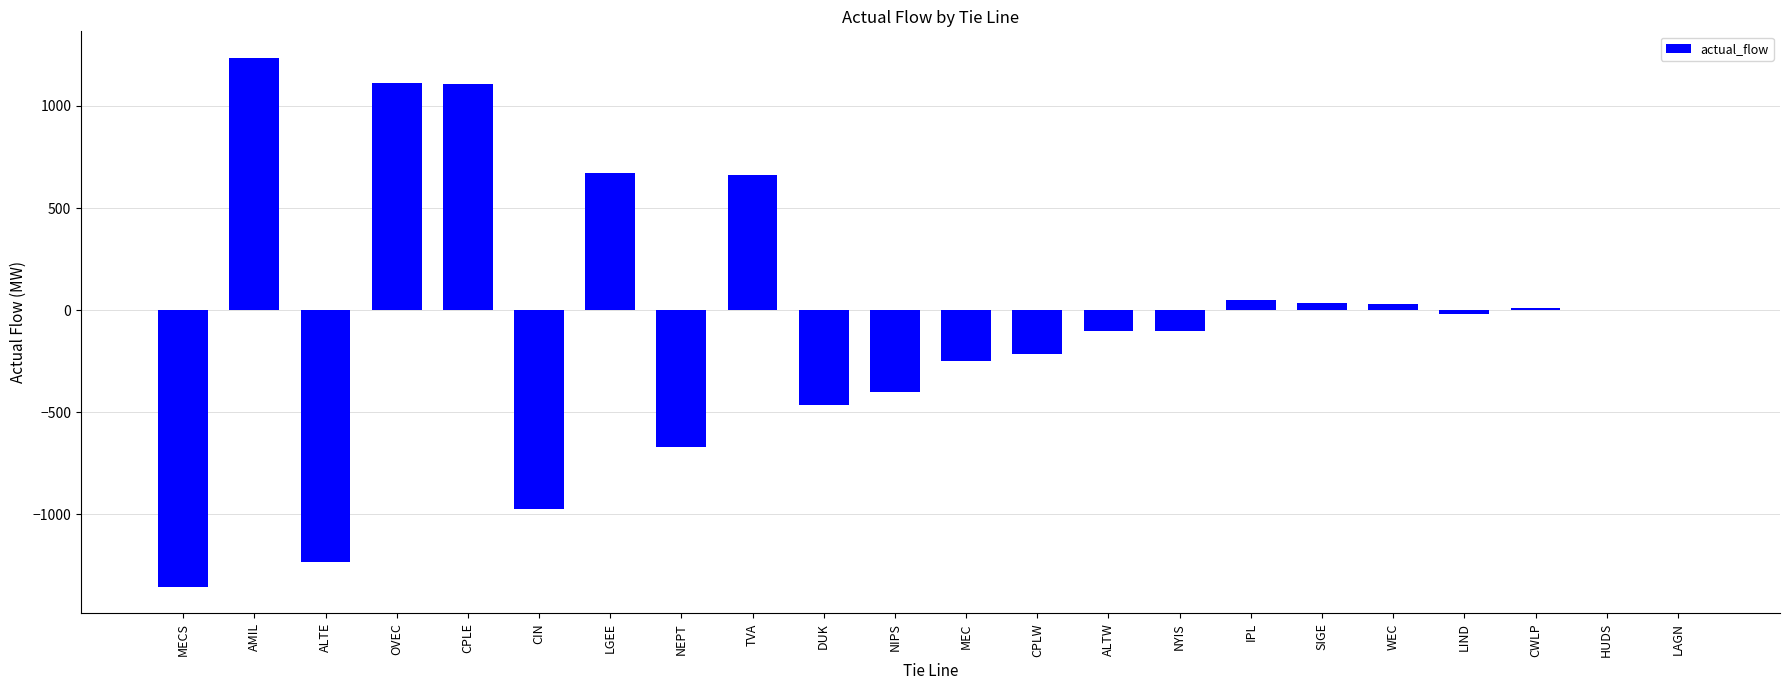

What is the sum of all values?

-870